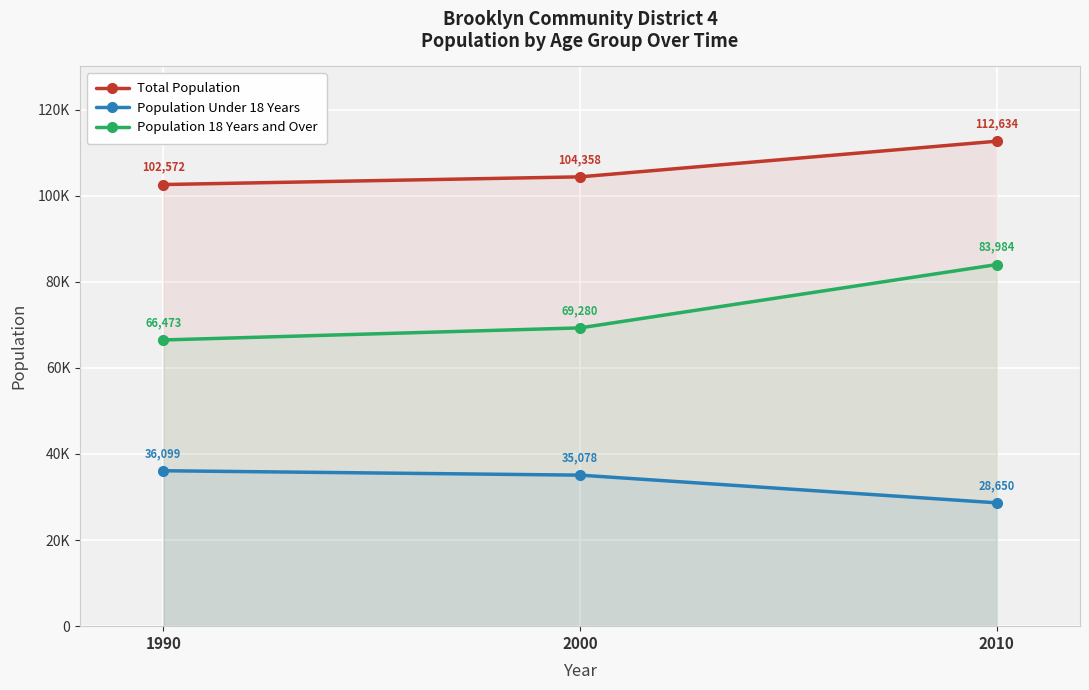

What are all the series names shown in the legend?

Total Population, Population Under 18 Years, Population 18 Years and Over